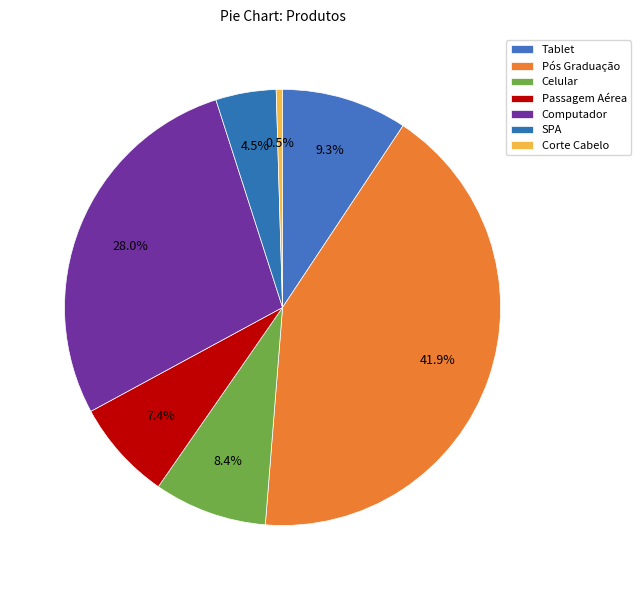

What is the largest slice in the pie chart?

Pós Graduação